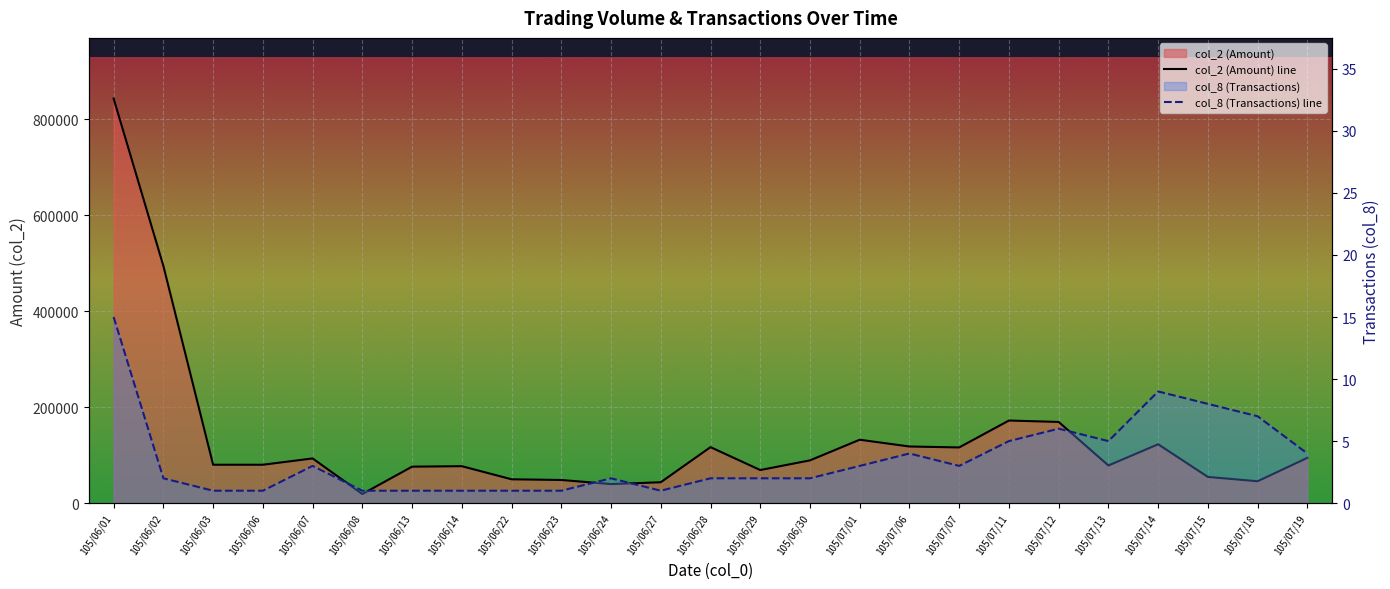

What is the sum of the col_8 (Transactions) values at 105/07/14 and 105/06/27?

10